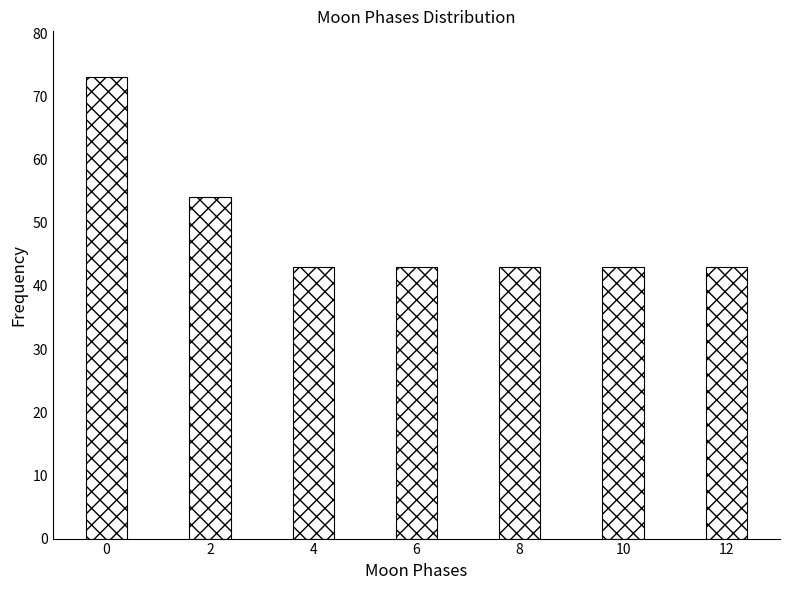

Reading left to right, what are all the values shown in this chart?

73	54	43	43	43	43	43